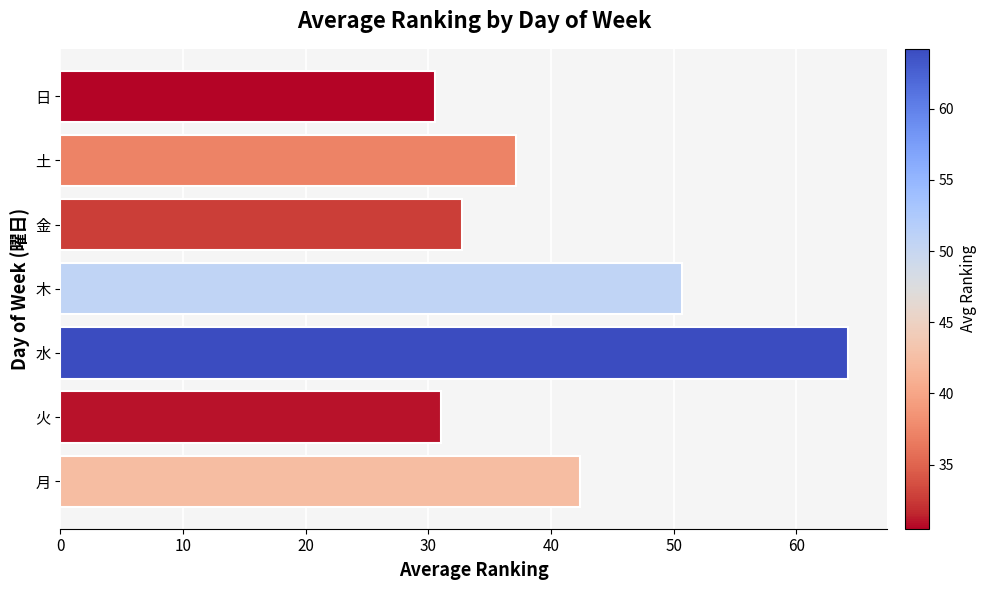

Read the value at 土.

37.2